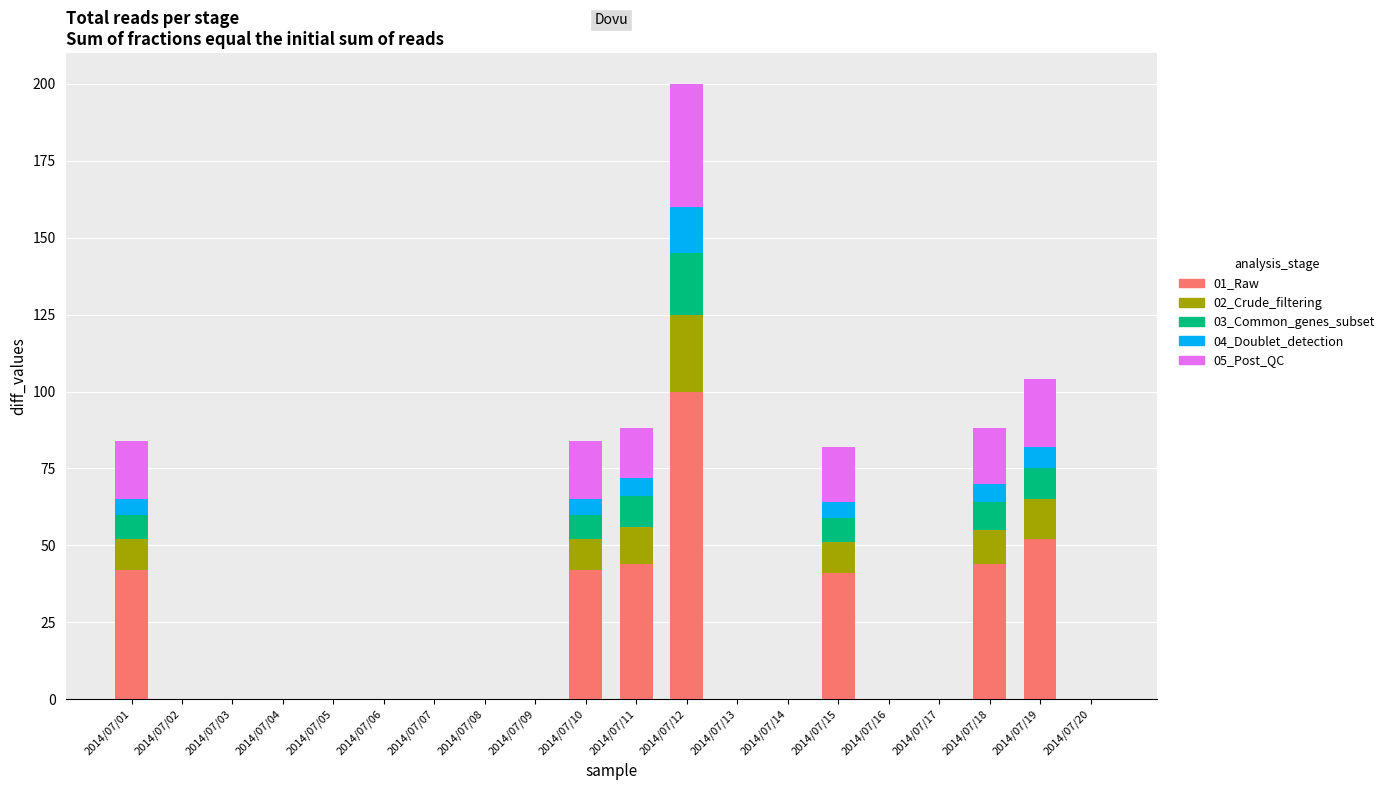

Are the bars horizontal?

No